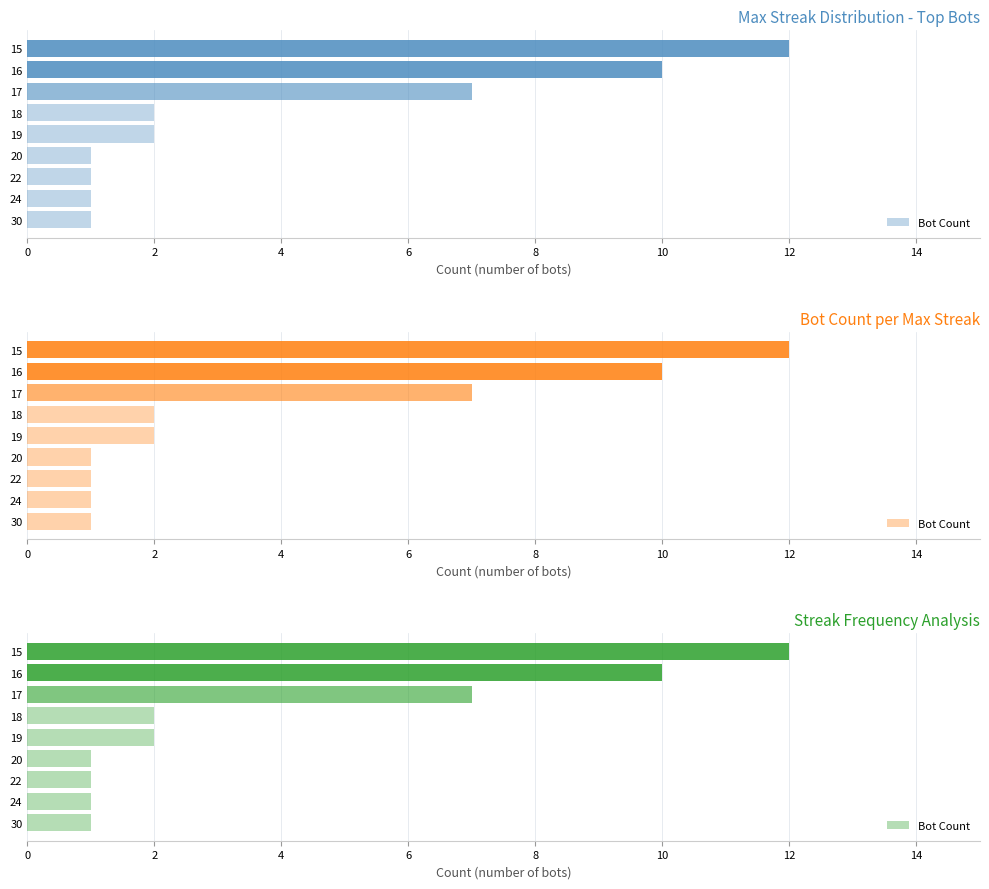

Reading left to right, list all the values displayed in this chart.

1	1	1	1	2	2	7	10	12